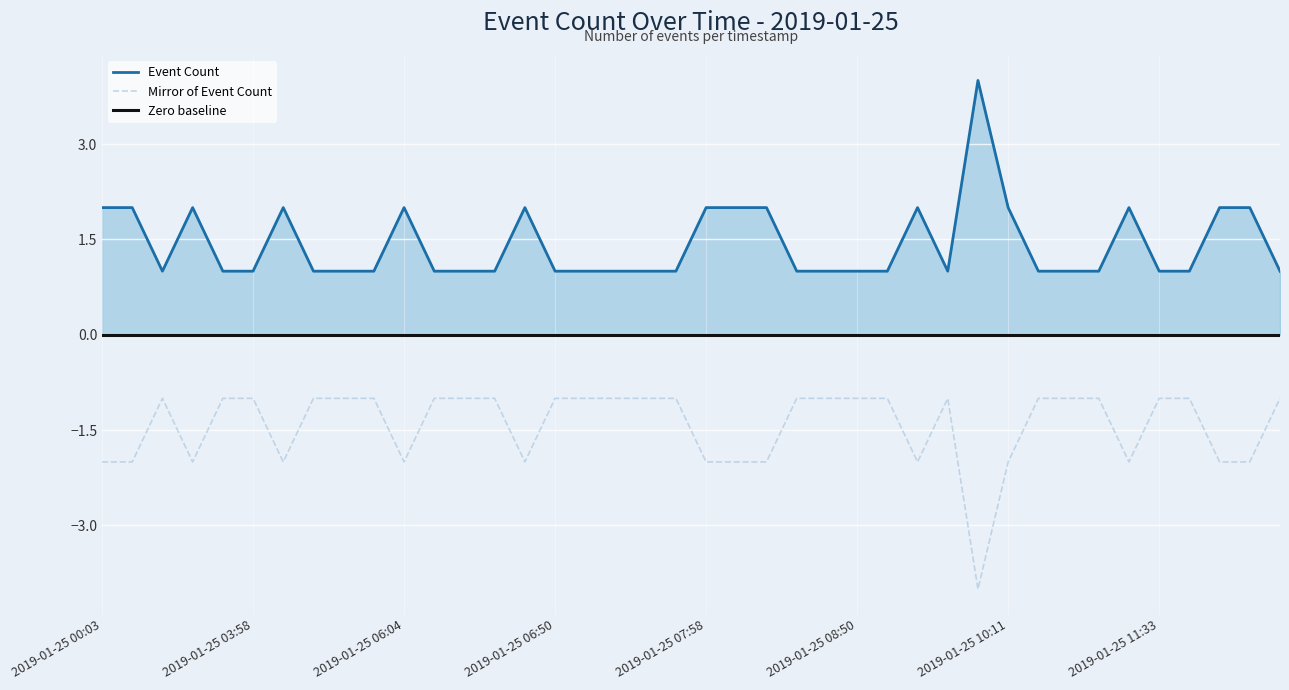

Reading left to right, extract all data points from this chart.

2	2	1	2	1	1	2	1	1	1	2	1	1	1	2	1	1	1	1	1	2	2	2	1	1	1	1	2	1	4	2	1	1	1	2	1	1	2	2	1